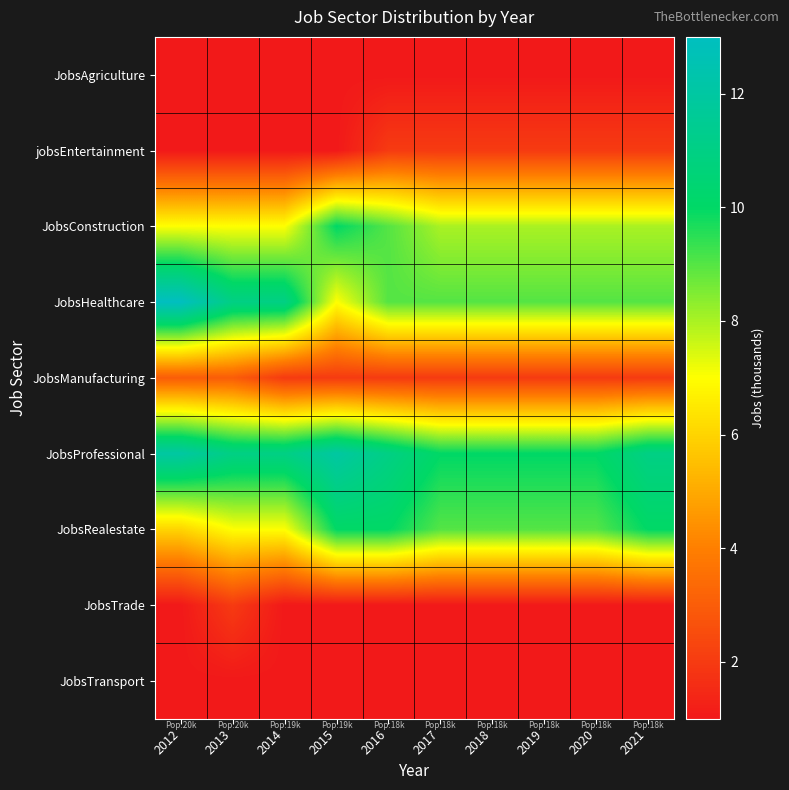

At which category is the sum across all series the highest?

2016